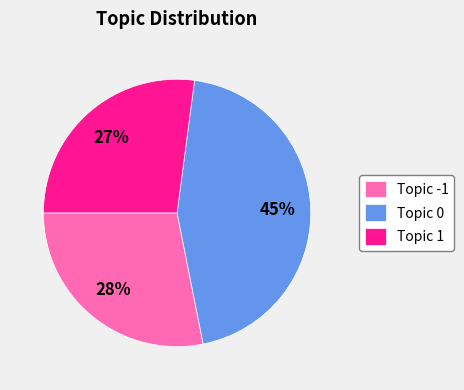

To the nearest percent, what is the difference between the largest and smallest slice percentages?

18%